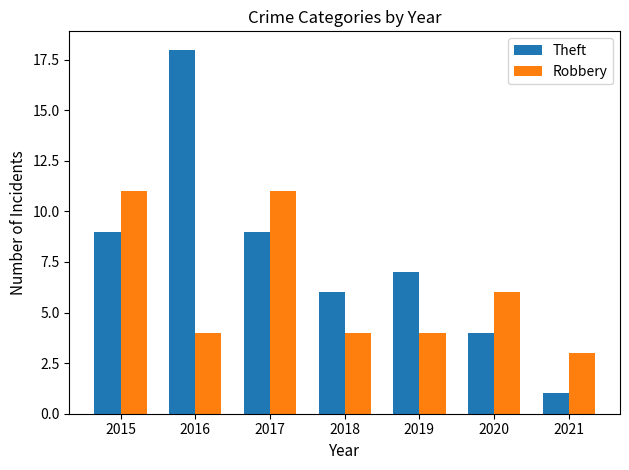

Rank the series by their maximum value, from highest to lowest.

Theft, Robbery